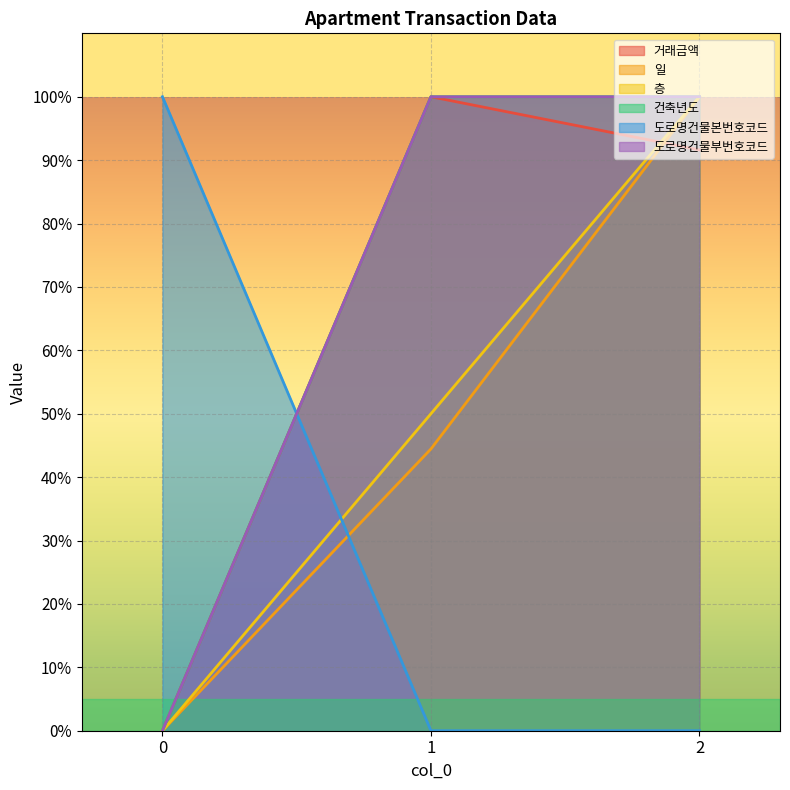

Which series has the largest total across all categories?

건축년도